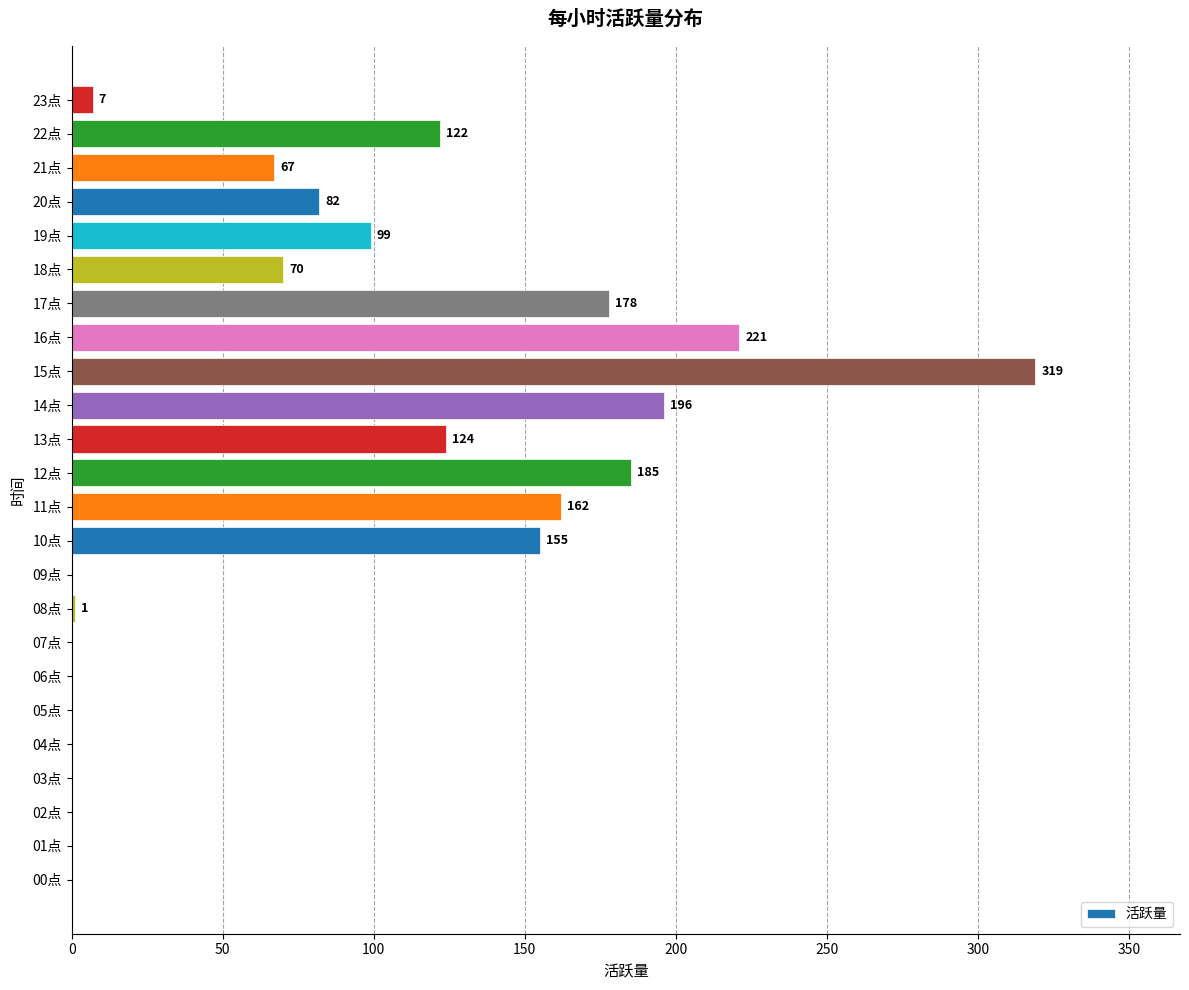

How many positive values are there?

15